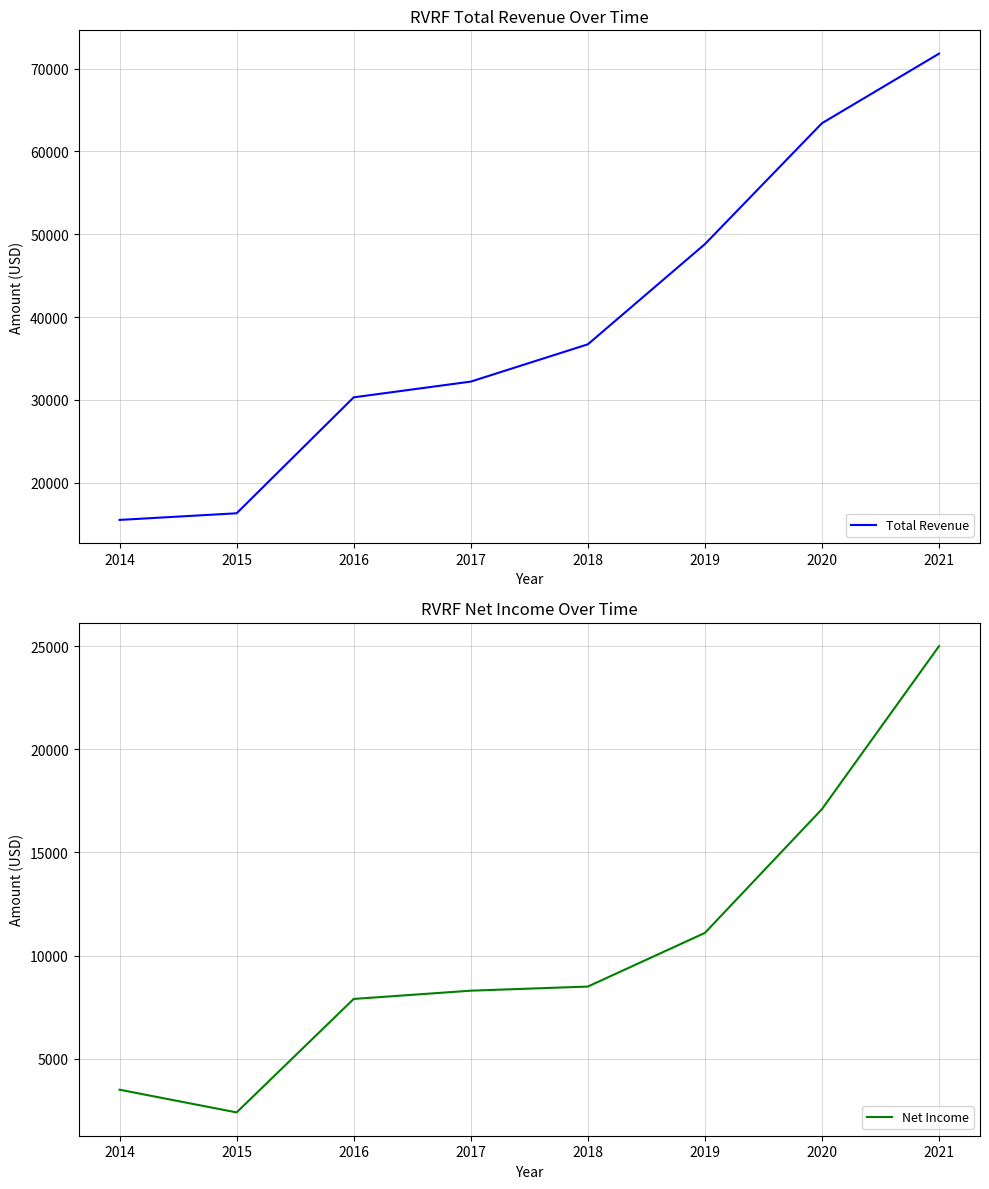

Where does the Net Income series first go above 8500?

2019